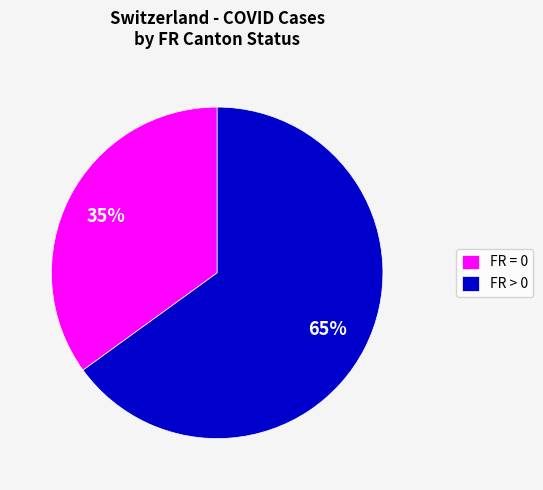

Is there any slice that represents more than half of the pie?

Yes